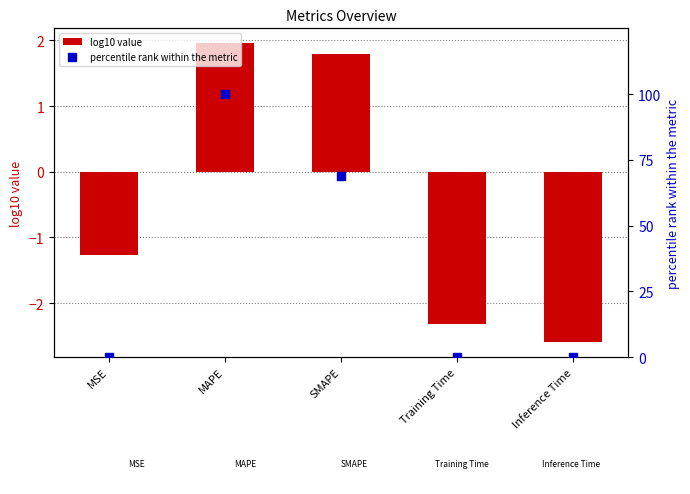

Which series has the largest Y range (max minus min)?

percentile rank within the metric